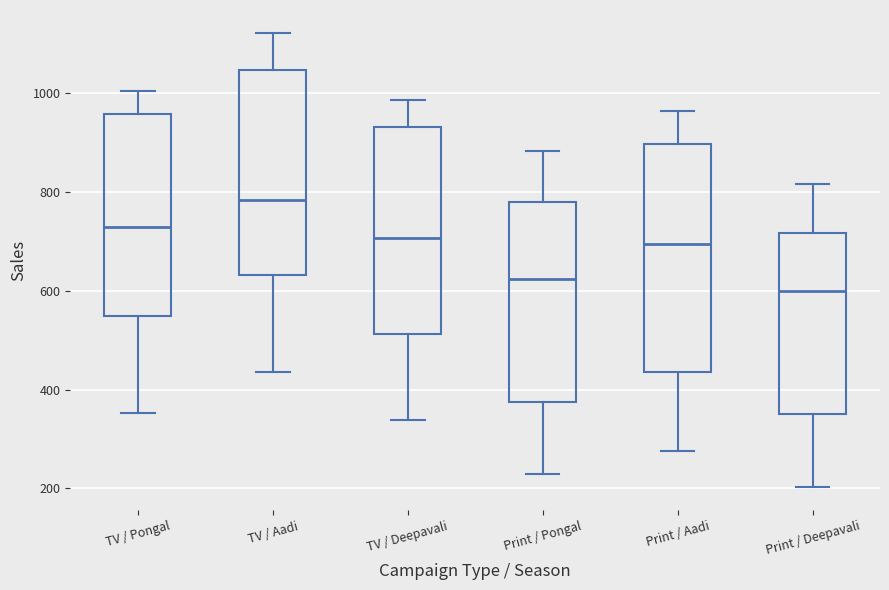

Where is the lower edge of the box for Print / Pongal on the y-axis? The values are not printed on the chart, so give them approximately, as read against the axis.

380